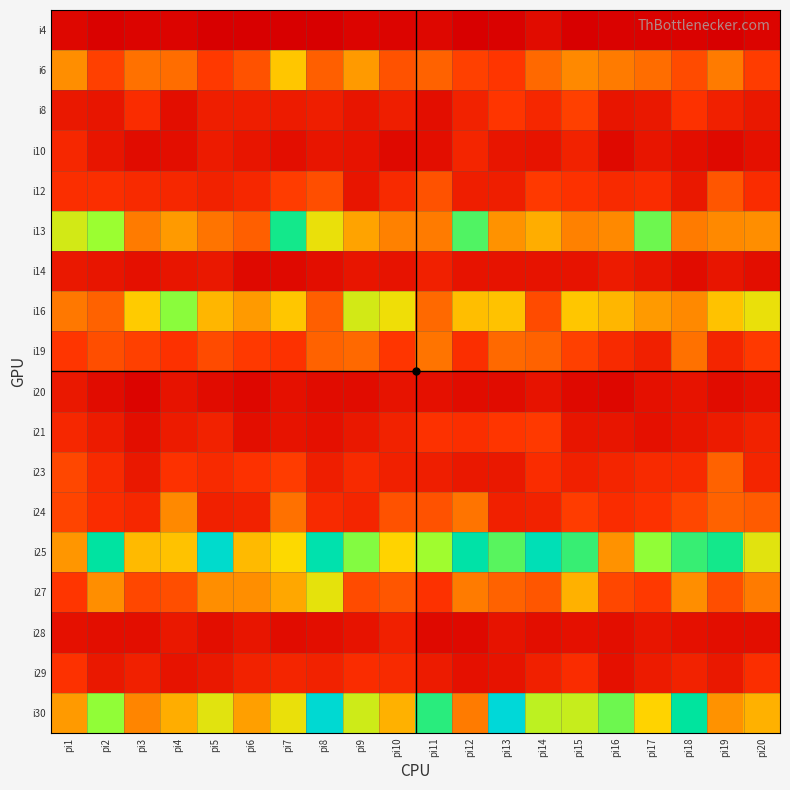

What is the difference between the highest and lowest values at pi1?

67